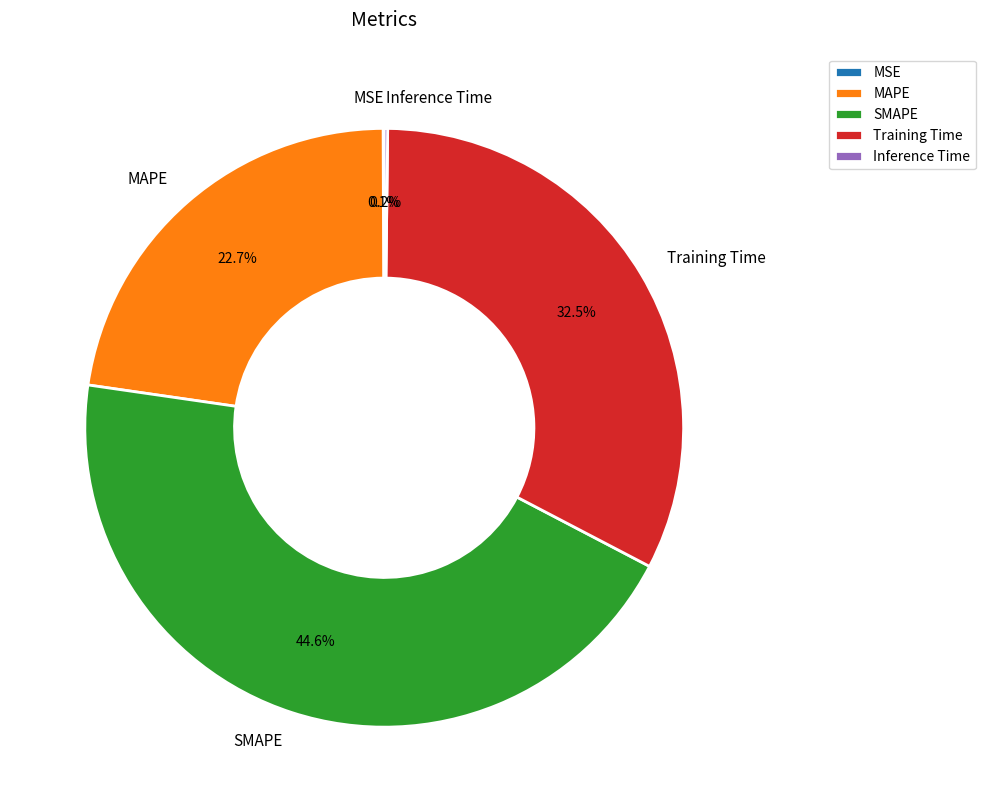

Which has a higher value, Training Time or MAPE?

Training Time